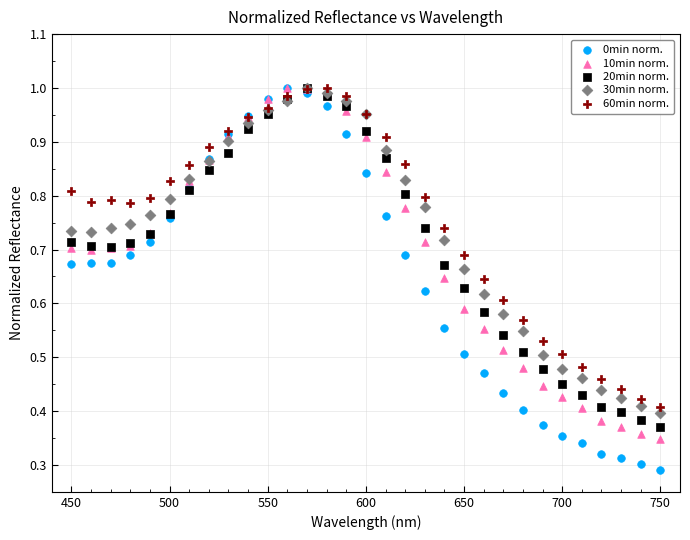

Which series reaches the minimum Y coordinate?

0min norm.